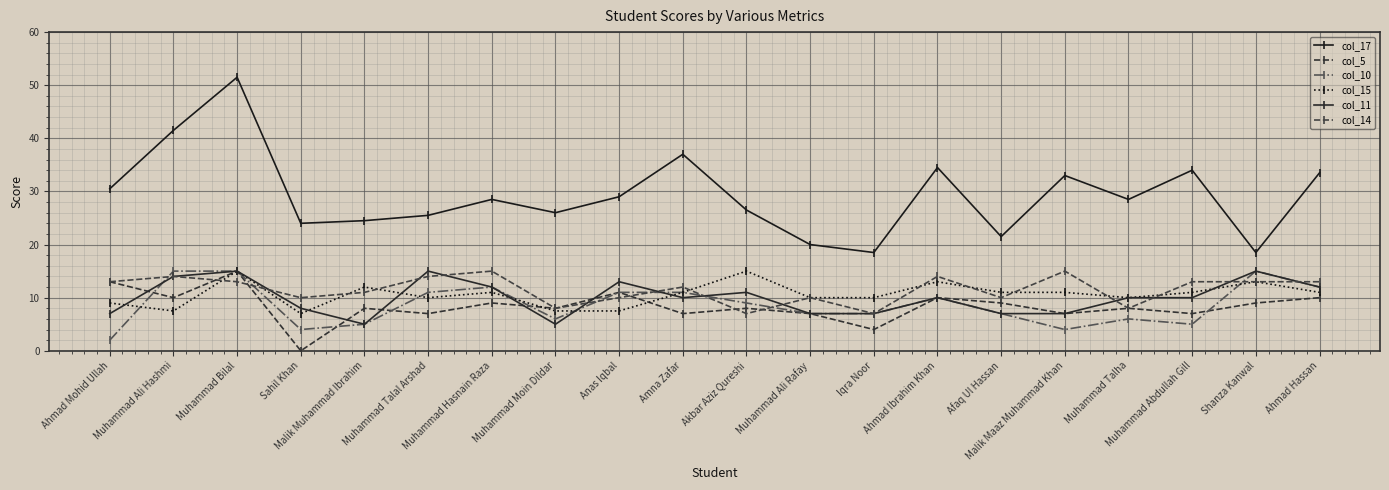

Reading left to right, list all the values displayed in this chart.

col_17: 30.5	41.5	51.5	24.0	24.5	25.5	28.5	26.0	29.0	37.0	26.5	20.0	18.5	34.5	21.5	33.0	28.5	34.0	18.5	33.5
col_5: 13.0	10.0	15.0	0.0	8.0	7.0	9.0	8.0	11.0	7.0	8.0	7.0	4.0	10.0	9.0	7.0	8.0	7.0	9.0	10.0
col_10: 2.0	15.0	15.0	4.0	5.0	11.0	12.0	6.0	11.0	11.0	9.0	7.0	7.0	10.0	7.0	4.0	6.0	5.0	15.0	12.0
col_15: 9.0	7.5	15.0	7.0	12.0	10.0	11.0	7.5	7.5	11.0	15.0	10.0	10.0	13.0	11.0	11.0	10.0	11.0	13.0	11.0
col_11: 7.0	14.0	15.0	8.0	5.0	15.0	12.0	5.0	13.0	10.0	11.0	7.0	7.0	10.0	7.0	7.0	10.0	10.0	15.0	12.0
col_14: 13.0	14.0	13.0	10.0	11.0	14.0	15.0	8.0	10.0	12.0	7.0	10.0	7.0	14.0	10.0	15.0	8.0	13.0	13.0	13.0